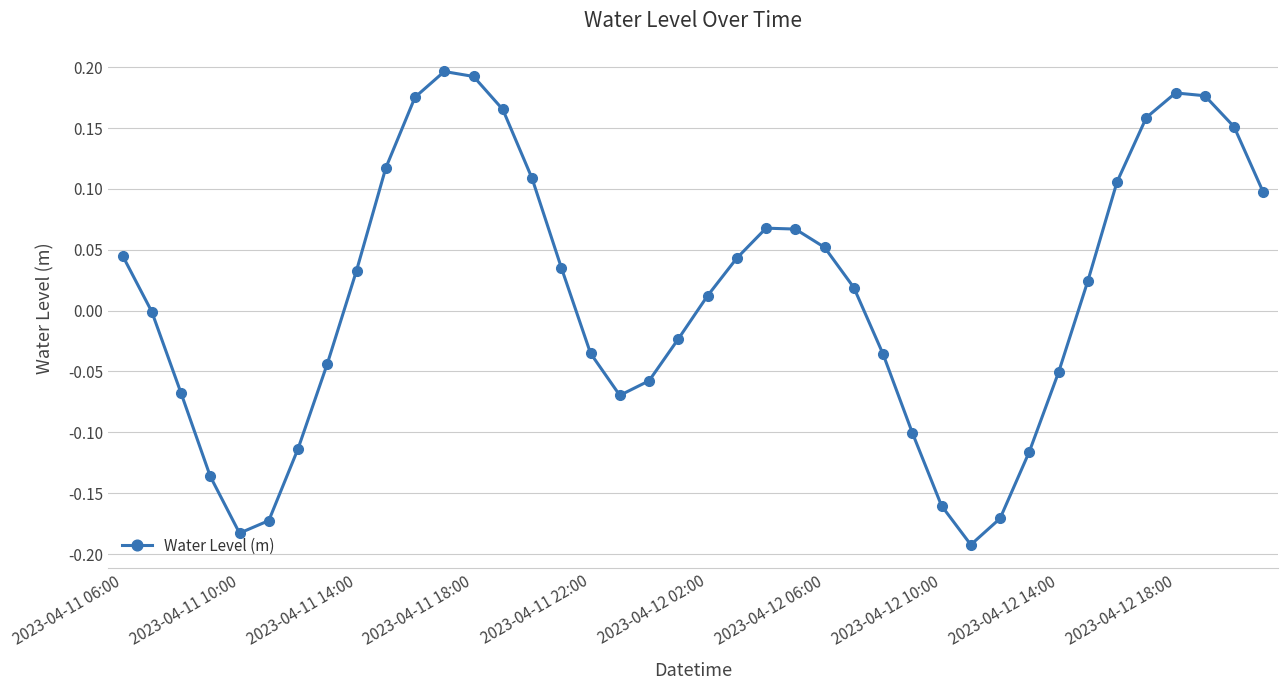

How many interior local peaks (higher than both neighbors) does the data have?

3